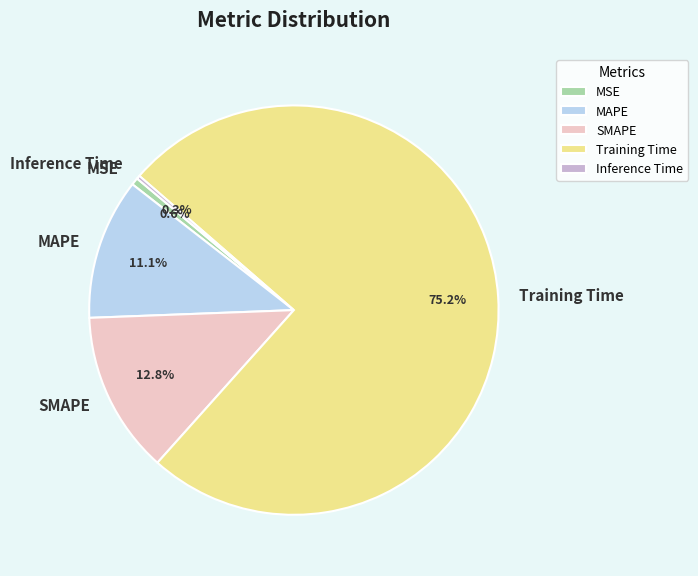

Do Training Time and MSE together represent more than half of the pie?

Yes